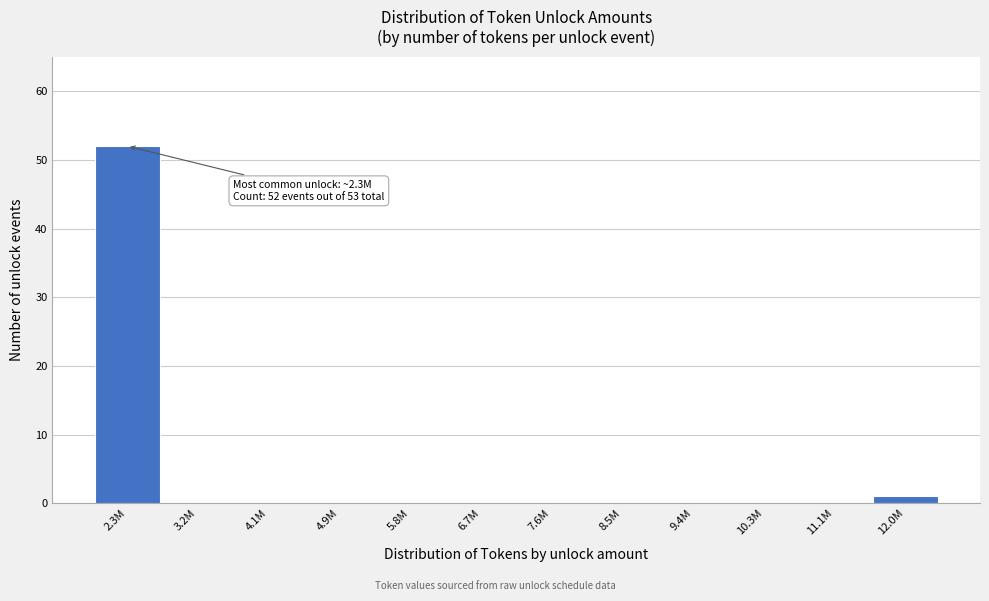

Reading left to right, transcribe all the data shown in this chart.

2.3M=52	3.2M=0	4.1M=0	4.9M=0	5.8M=0	6.7M=0	7.6M=0	8.5M=0	9.4M=0	10.3M=0	11.1M=0	12.0M=1